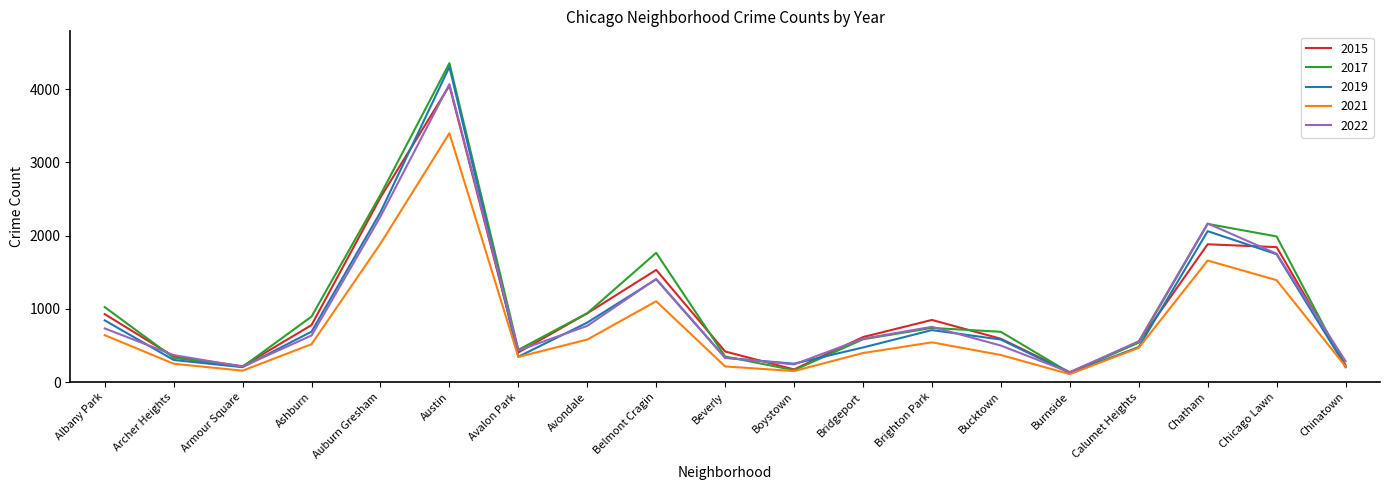

Is it true that 2015 equals 1095 at Bridgeport?

False